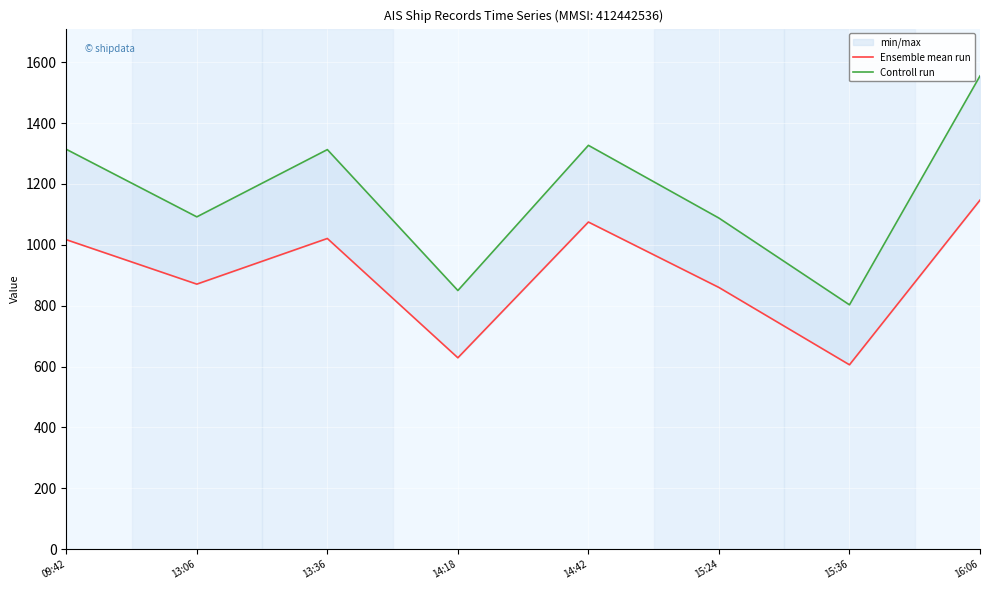

At which category is the sum across all series the highest?

16:06